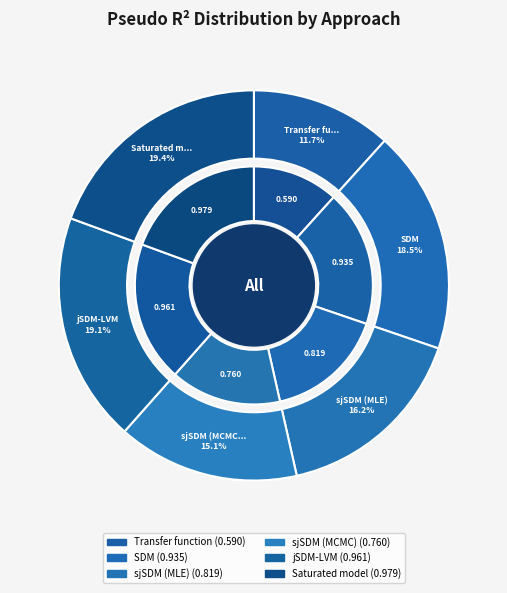

Is there any slice that represents more than half of the pie?

No